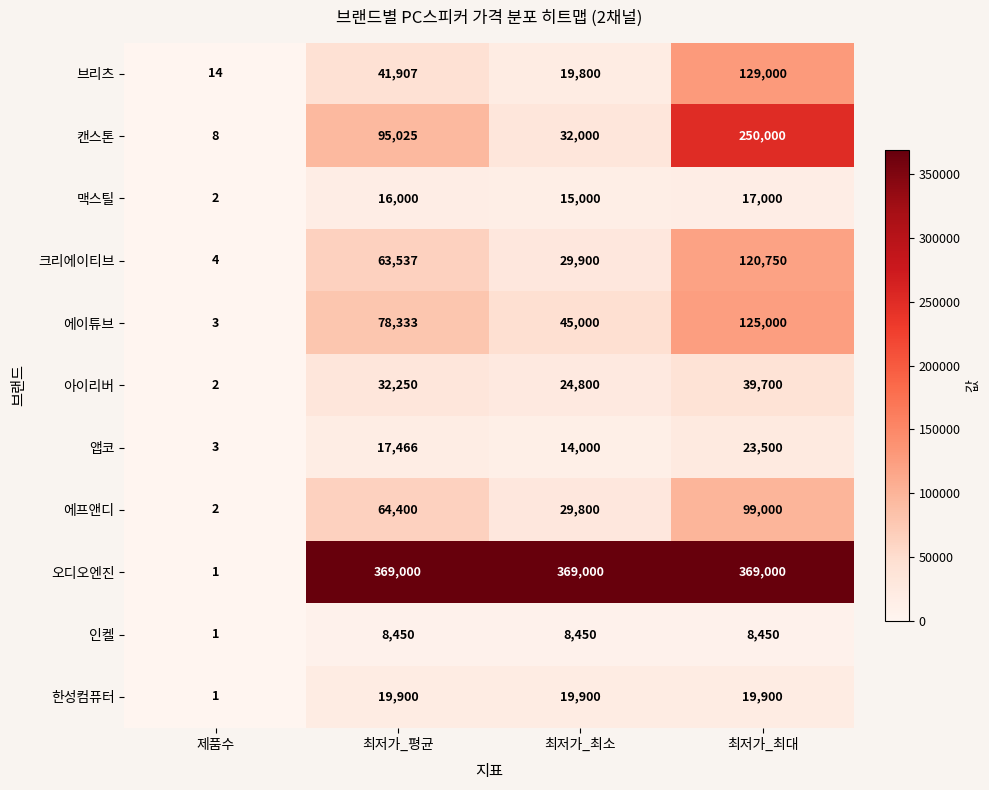

Which series has the widest spread of values?

오디오엔진